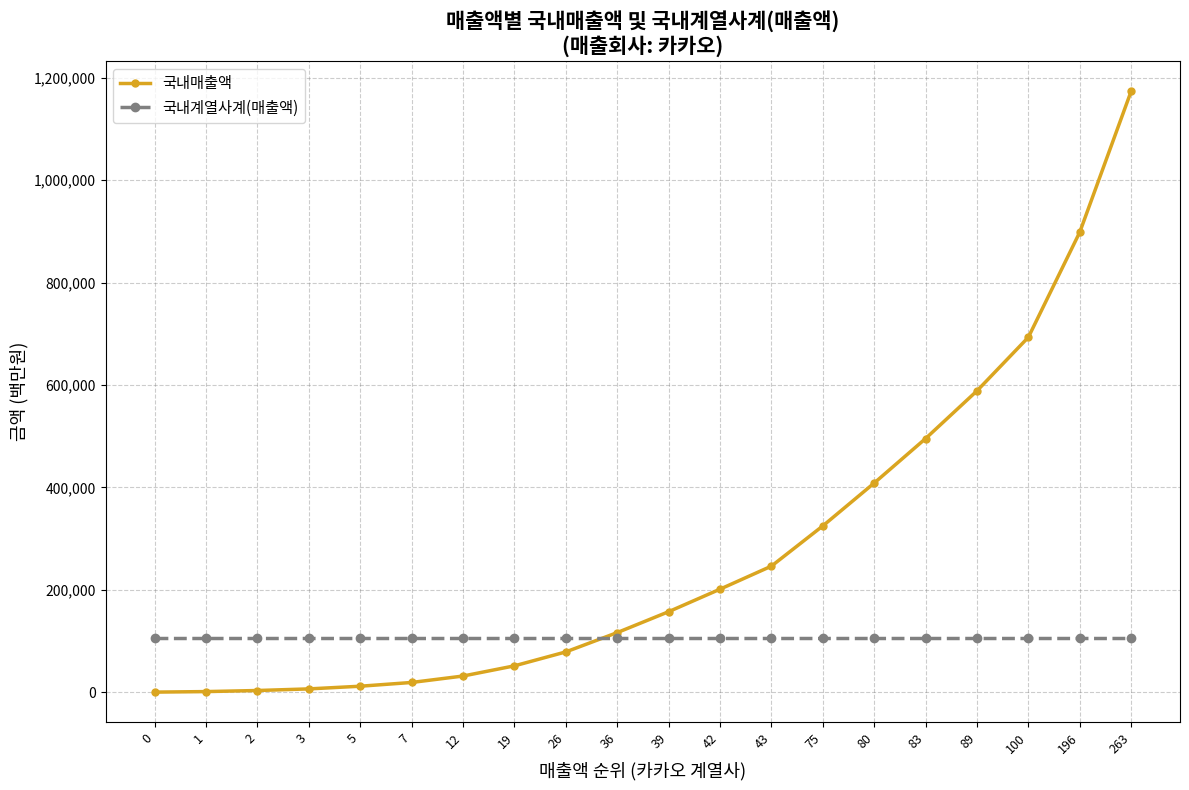

Which series changed the most between 83 and 196?

국내매출액